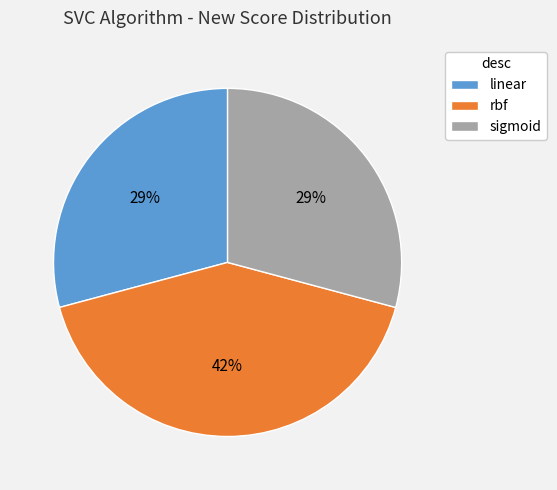

To the nearest percent, what is the combined percentage of linear and sigmoid?

58%